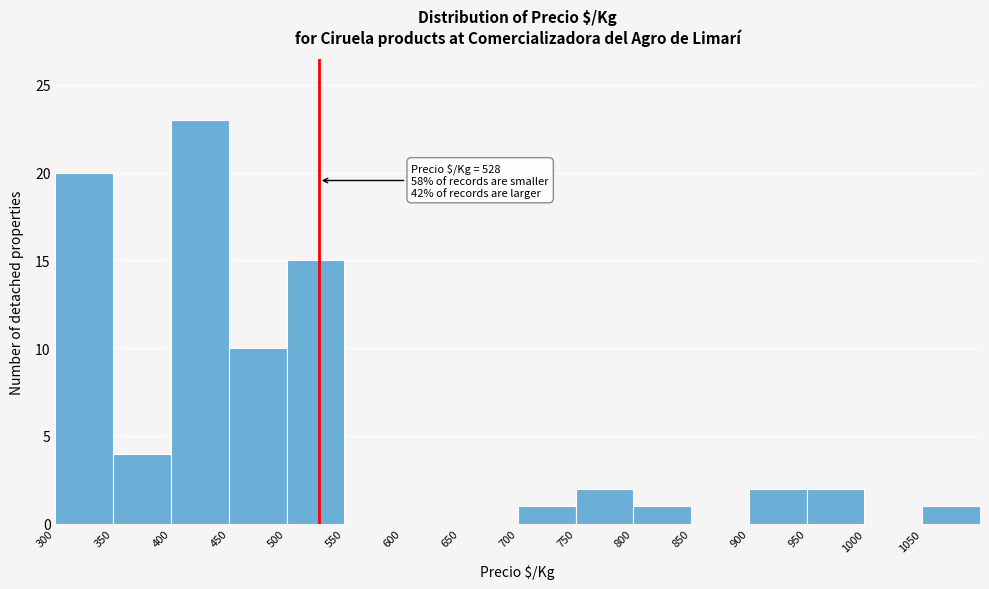

Over which range of the x-axis is the bar tallest?

400 to 450